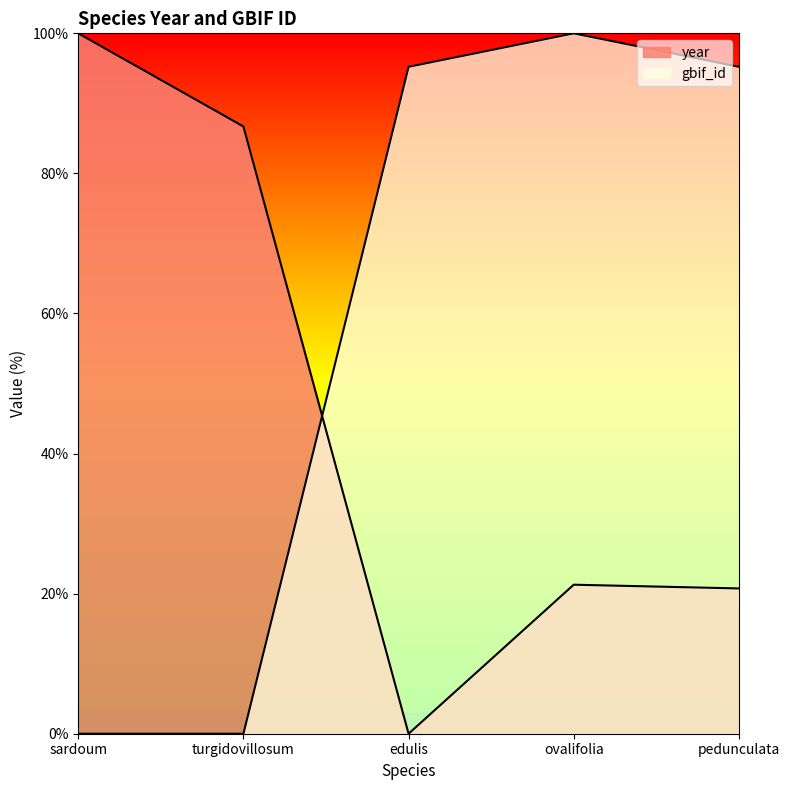

List the labels in order of year value, largest first.

sardoum, turgidovillosum, ovalifolia, pedunculata, edulis